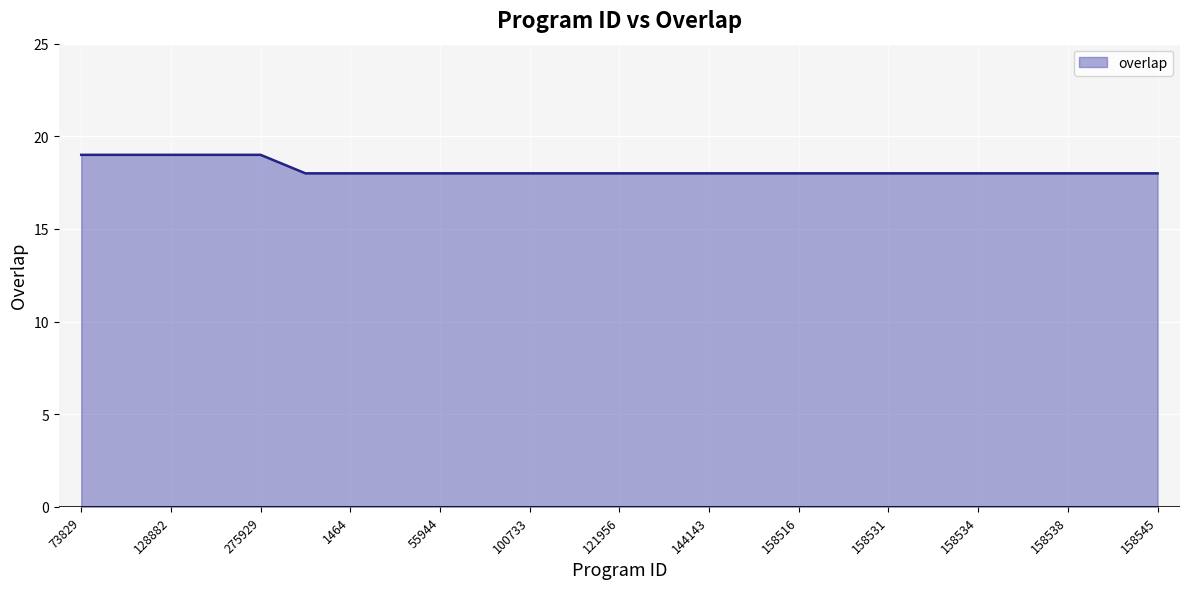

What is the greatest value displayed?

19